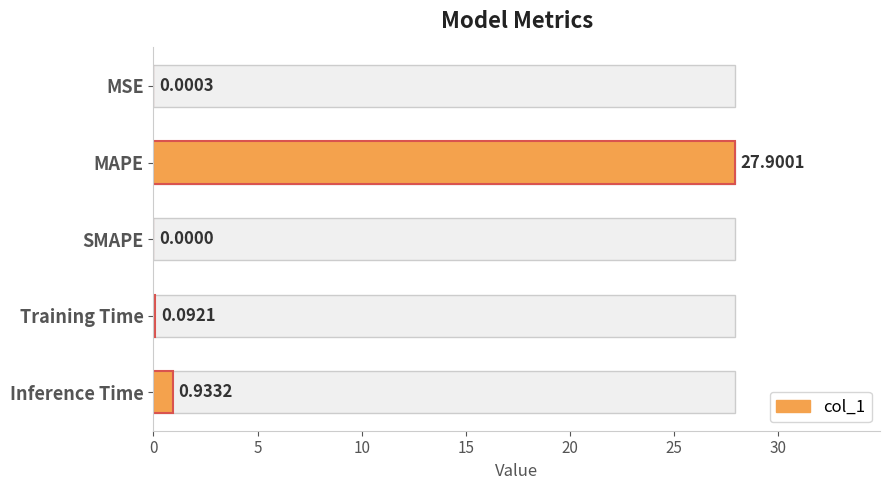

What is the difference between the maximum and minimum values?

27.9